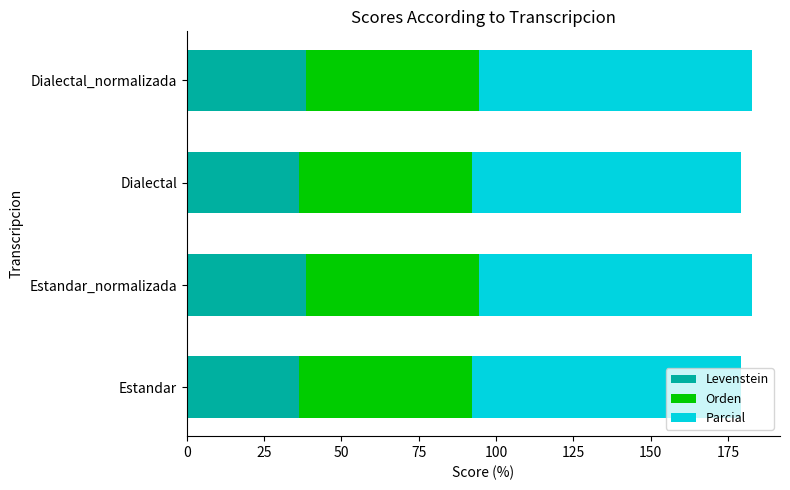

What is the total value across all series at Estandar?

179.2